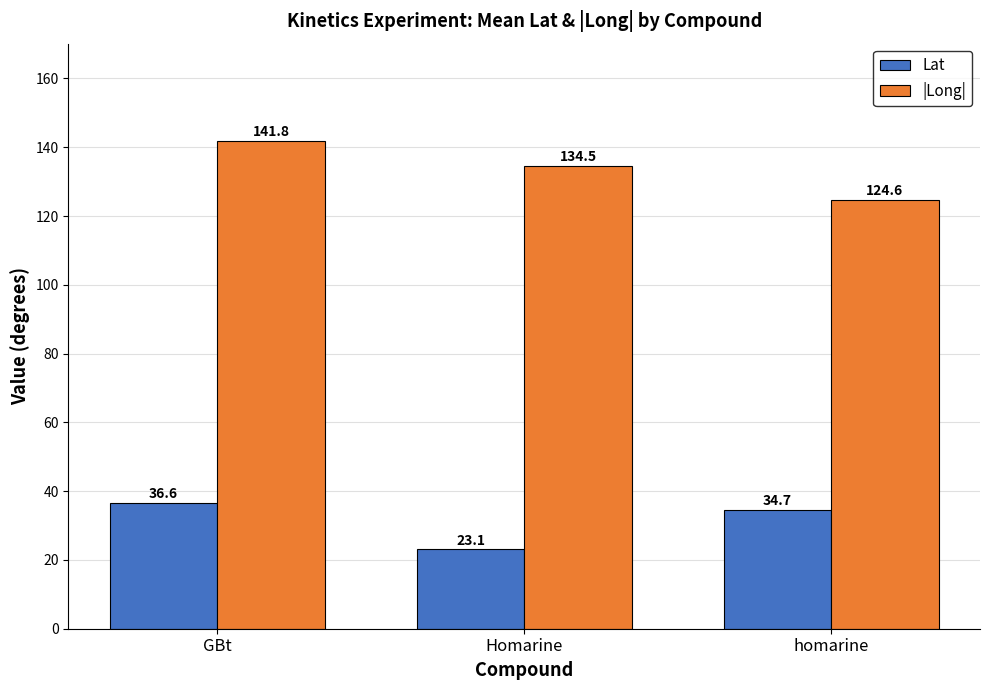

What are all the series names shown in the legend?

Lat, |Long|